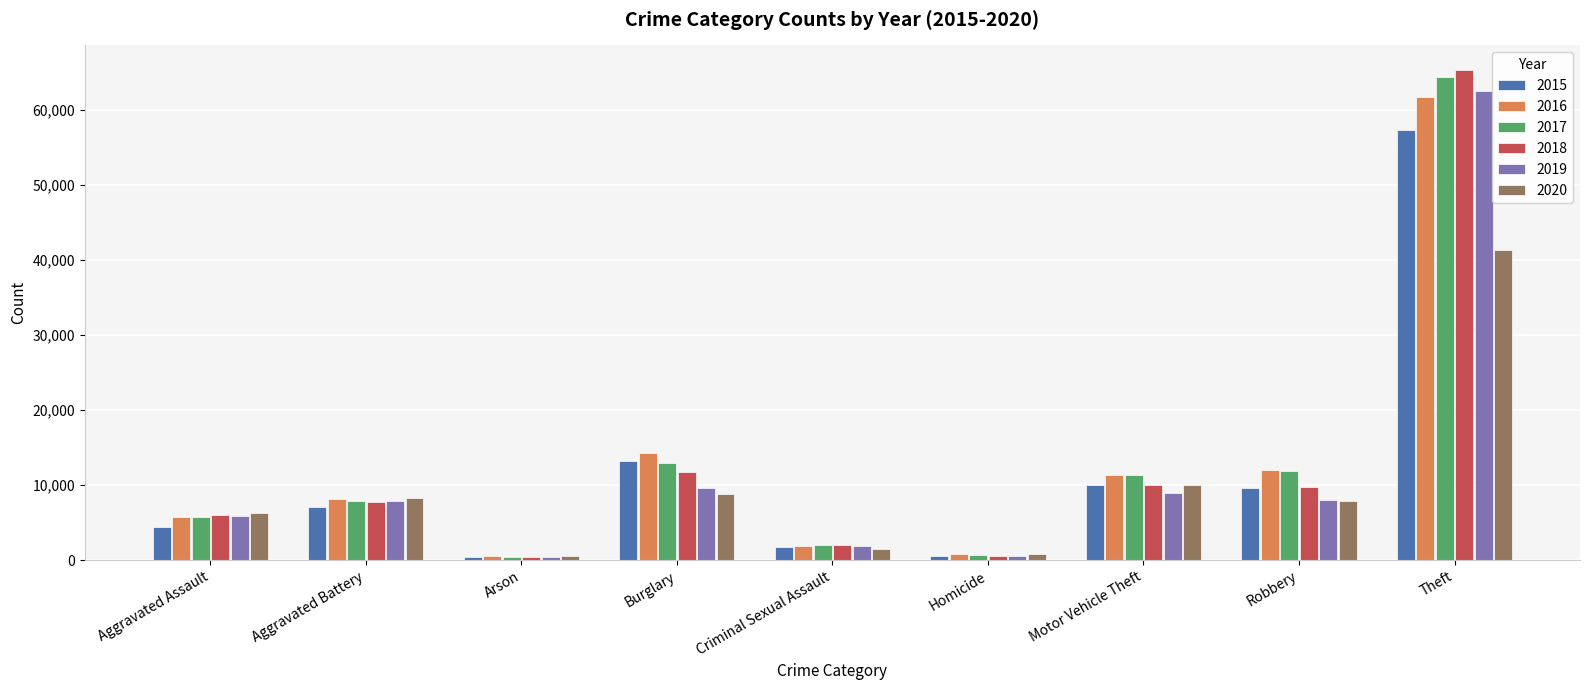

Which category has the highest value in the 2016 series?

Theft